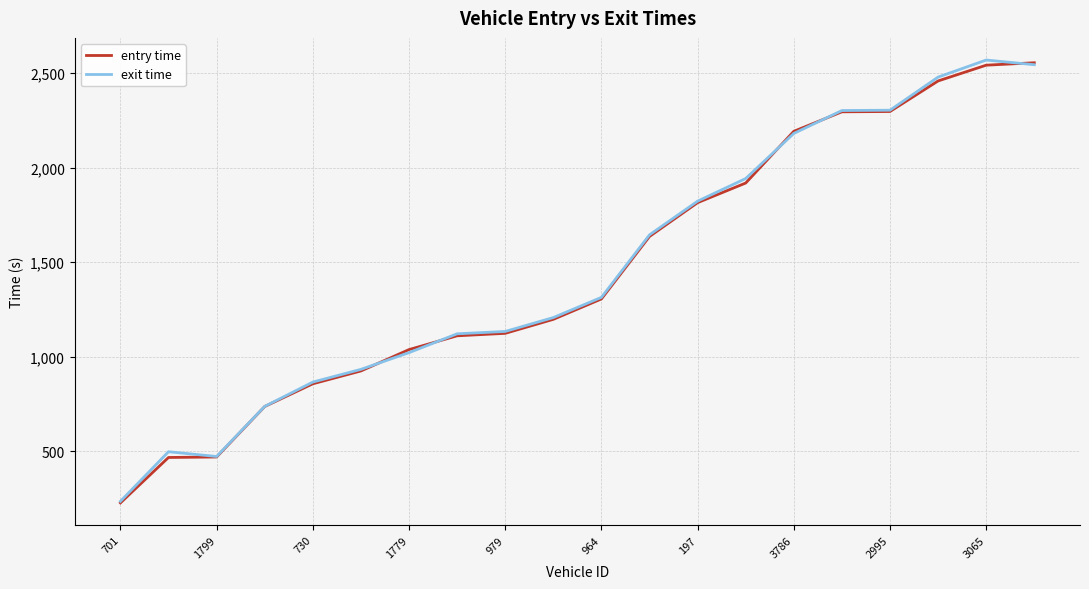

Does the chart display data point markers on the line(s)?

No